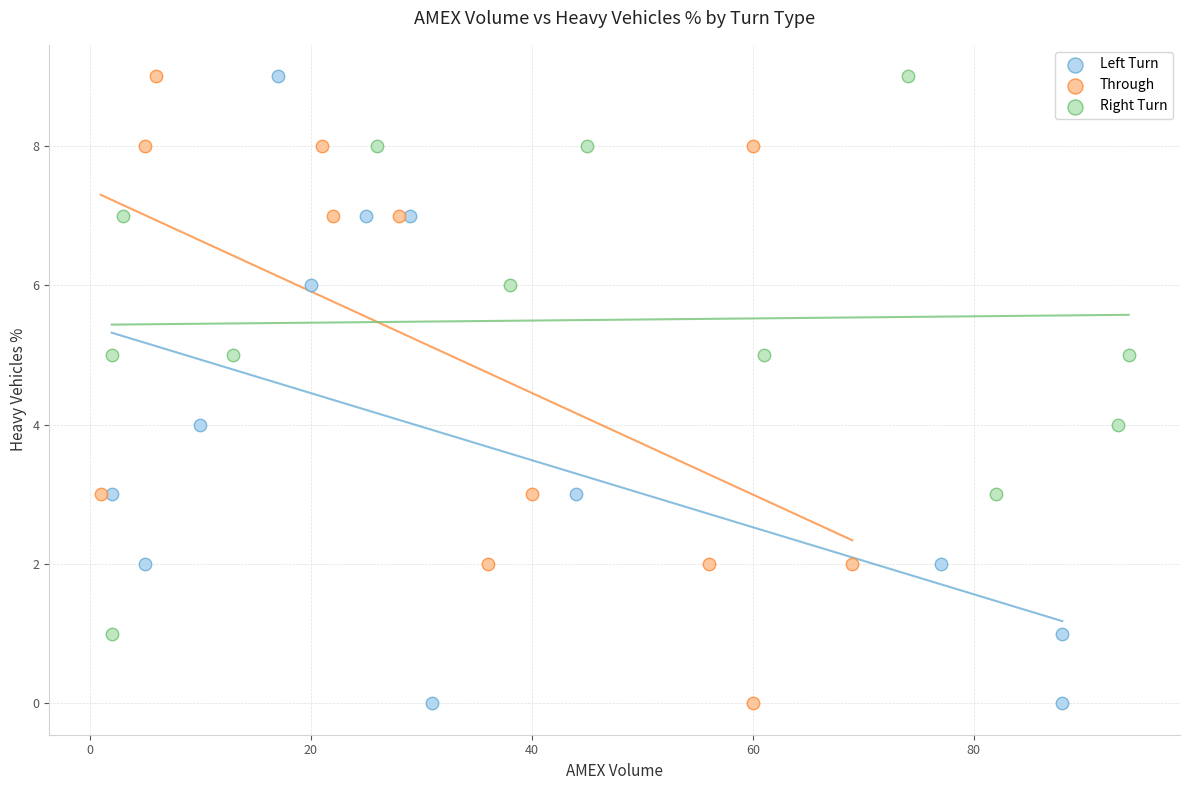

What are all the series names shown in the legend?

Left Turn, Through, Right Turn